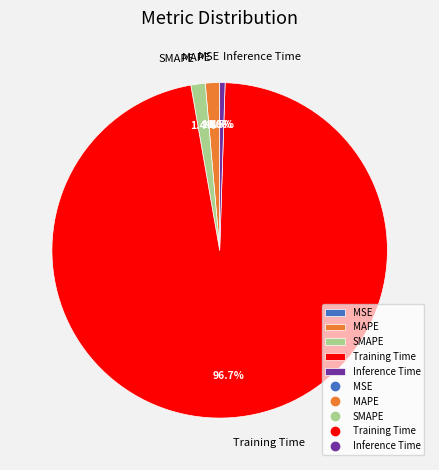

Is the sum of Inference Time and SMAPE greater than half?

No